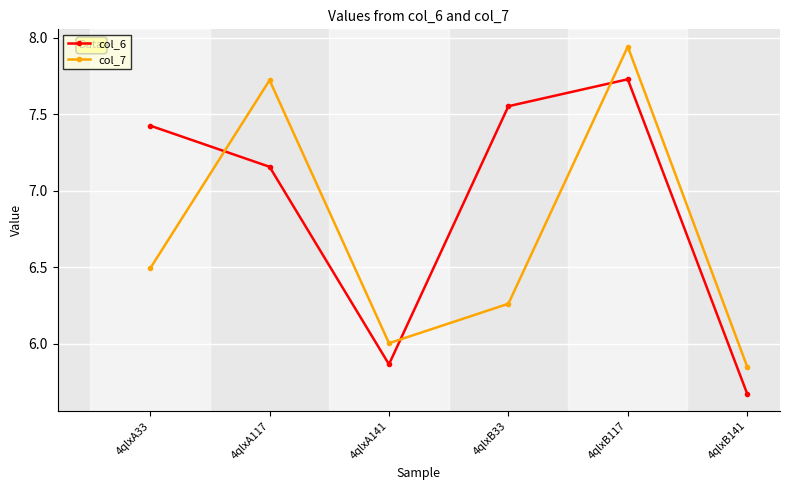

What is the total value across all series at 4qlxA33?

13.9